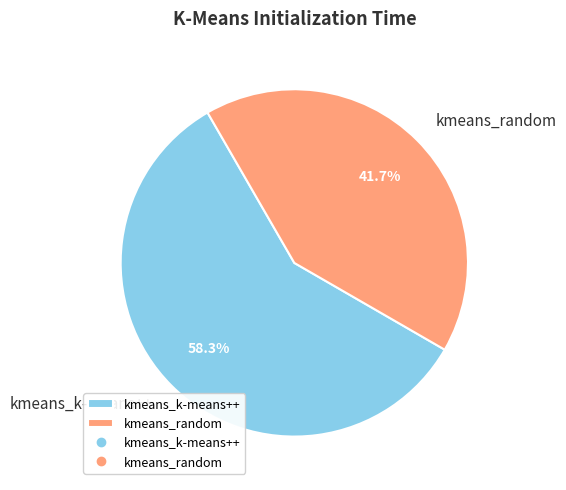

Which slice is the largest?

kmeans_k-means++